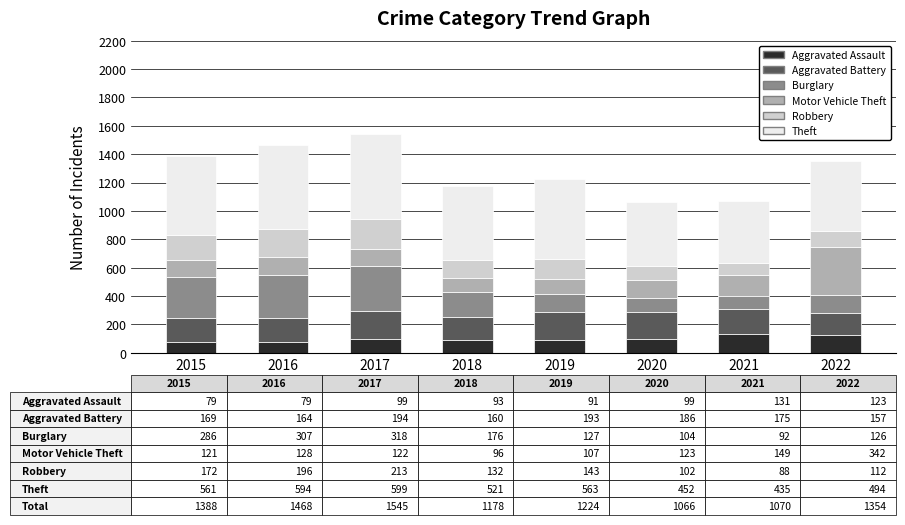

What is the sum of the Aggravated Assault values at 2016 and 2019?

170